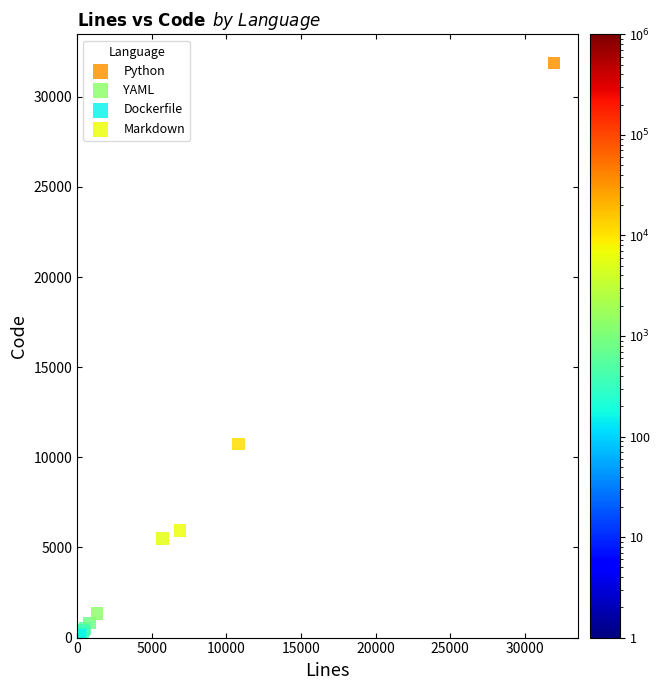

What are all the series names shown in the legend?

Python, YAML, Dockerfile, Markdown